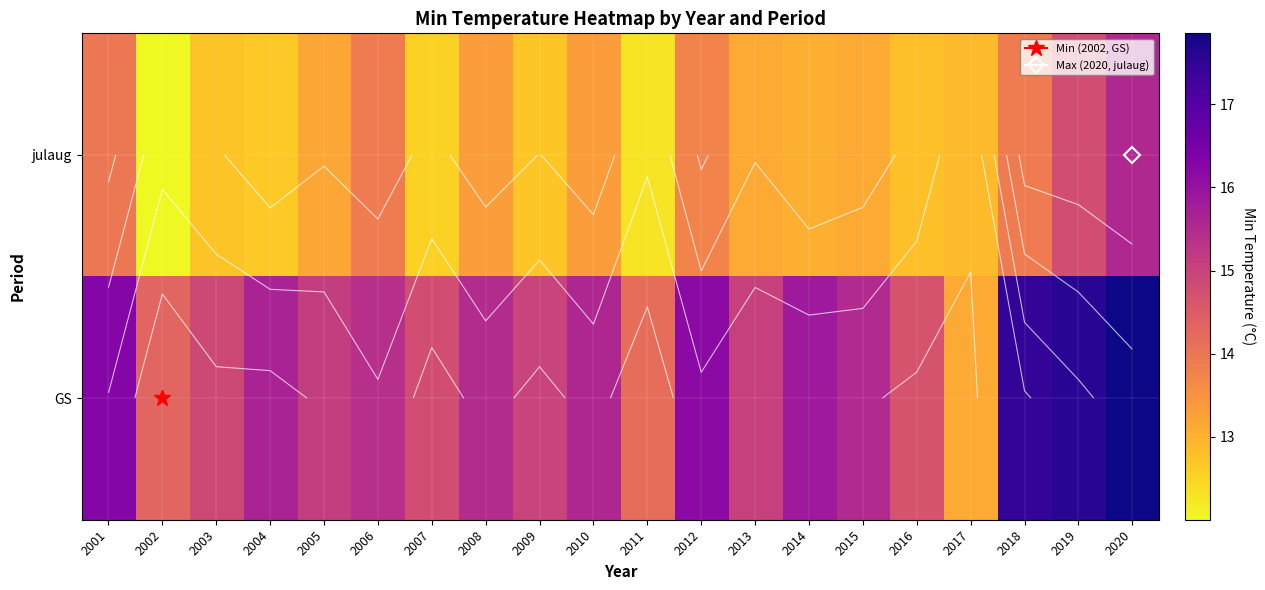

Where is julaug nearest to the value 13?

2014